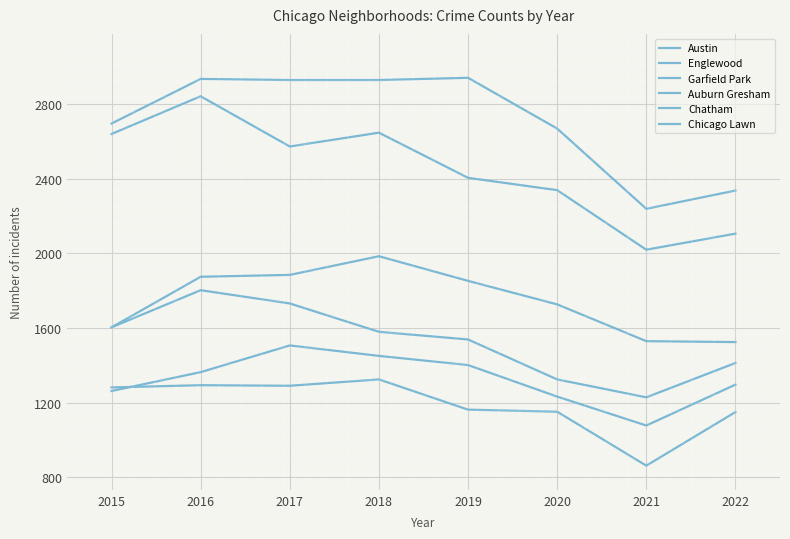

Where is the first local maximum for Austin?

2016